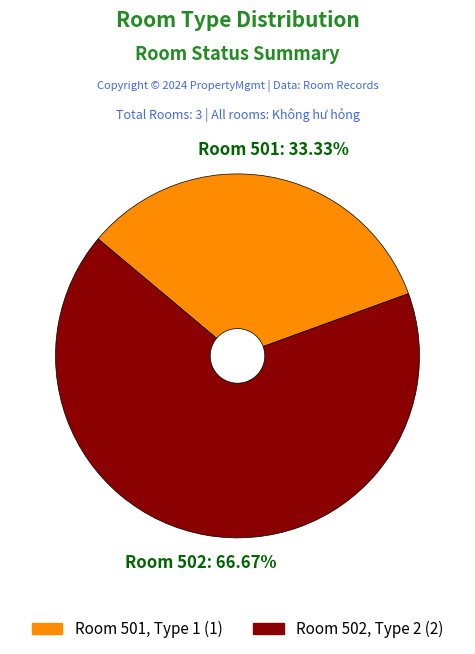

Is there any slice that represents more than half of the pie?

Yes